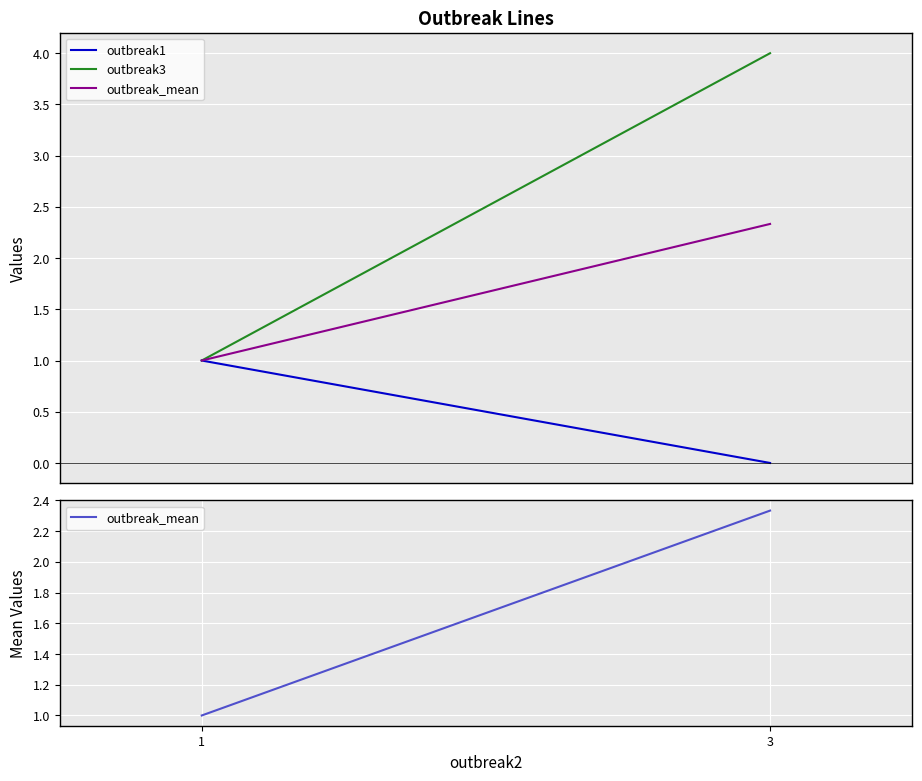

How many outbreak3 values are between 1 and 4?

2